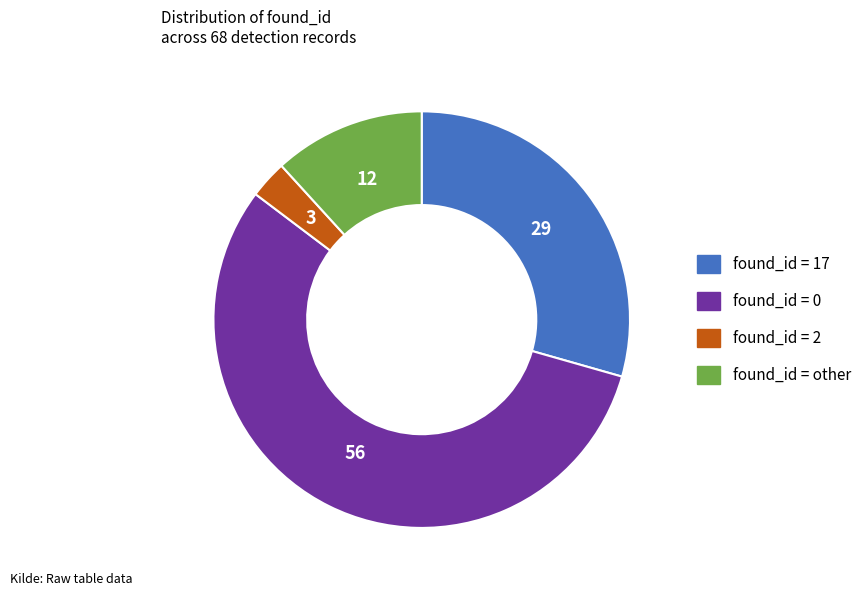

Rank the categories by value from highest to lowest.

found_id=0, found_id=17, found_id=other, found_id=2